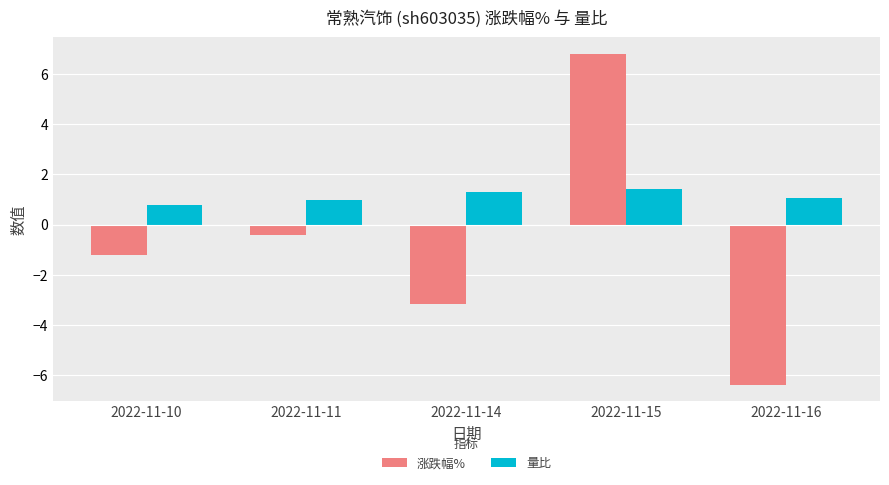

What is the difference between the 涨跌幅% values at 2022-11-11 and 2022-11-10?

0.8